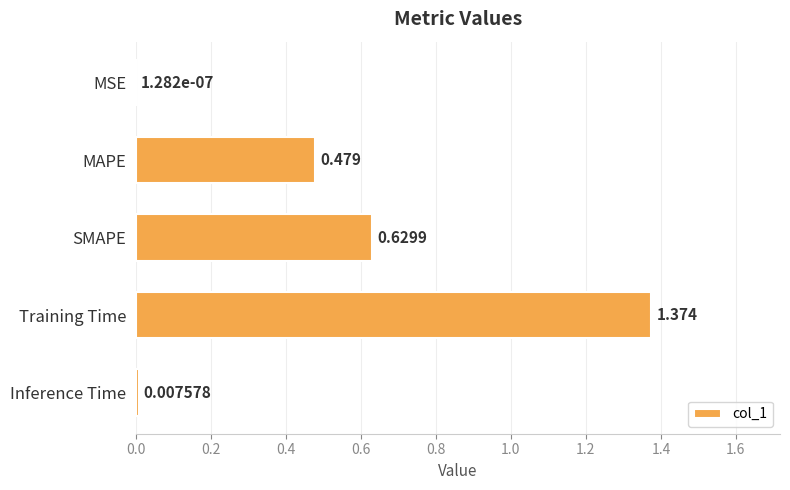

How many data points does each series have?

5